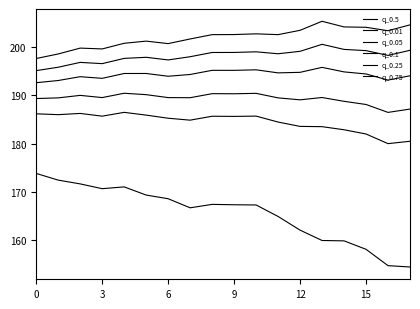

How many lines are shown in the chart?

6